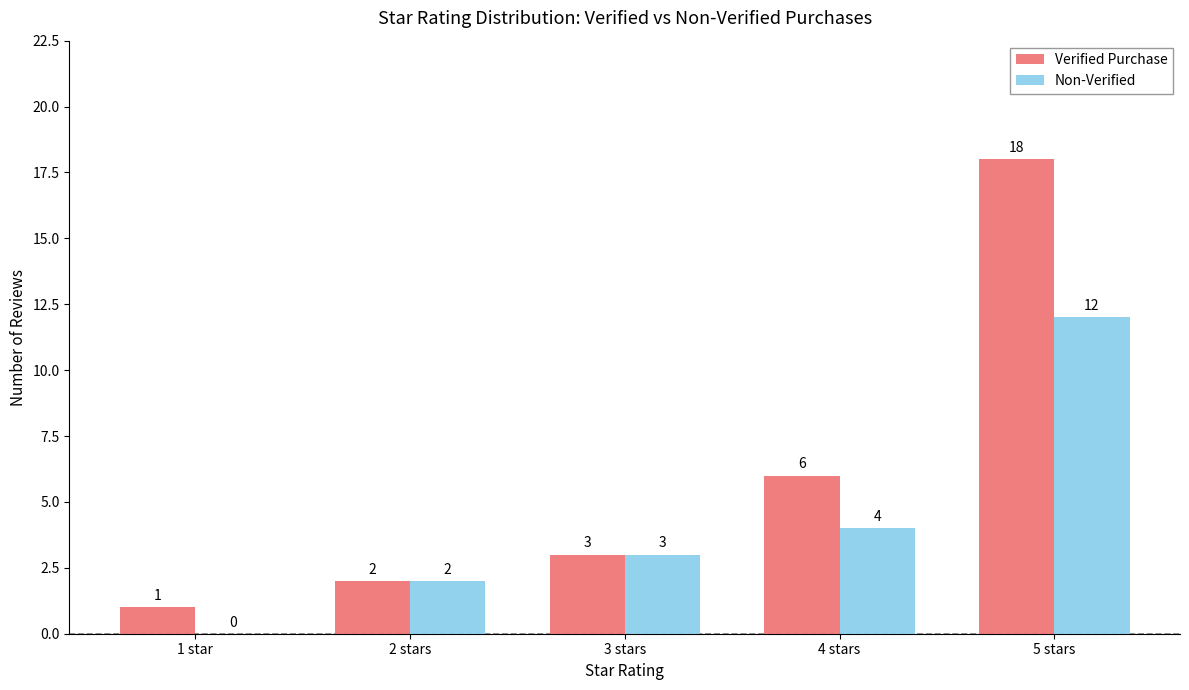

How many positive values does the Non-Verified series have?

4